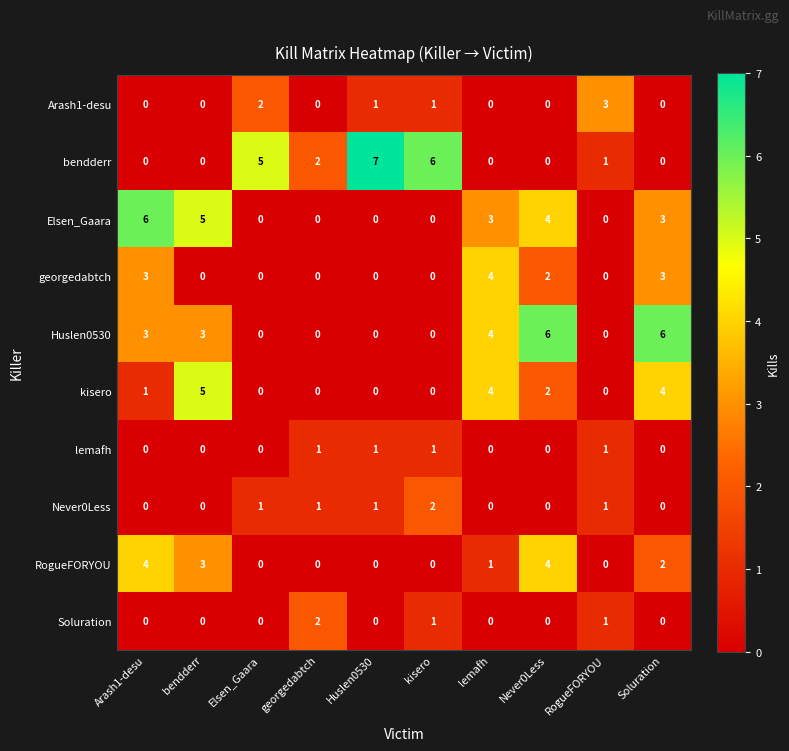

Which series has the widest spread of values?

bendderr